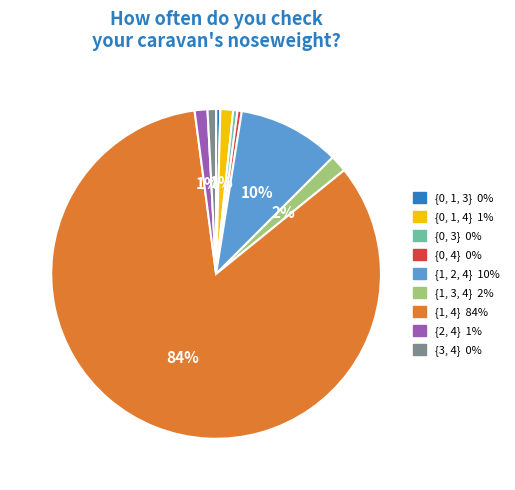

Is the sum of {0, 1, 4} and {0, 1, 3} greater than half?

No